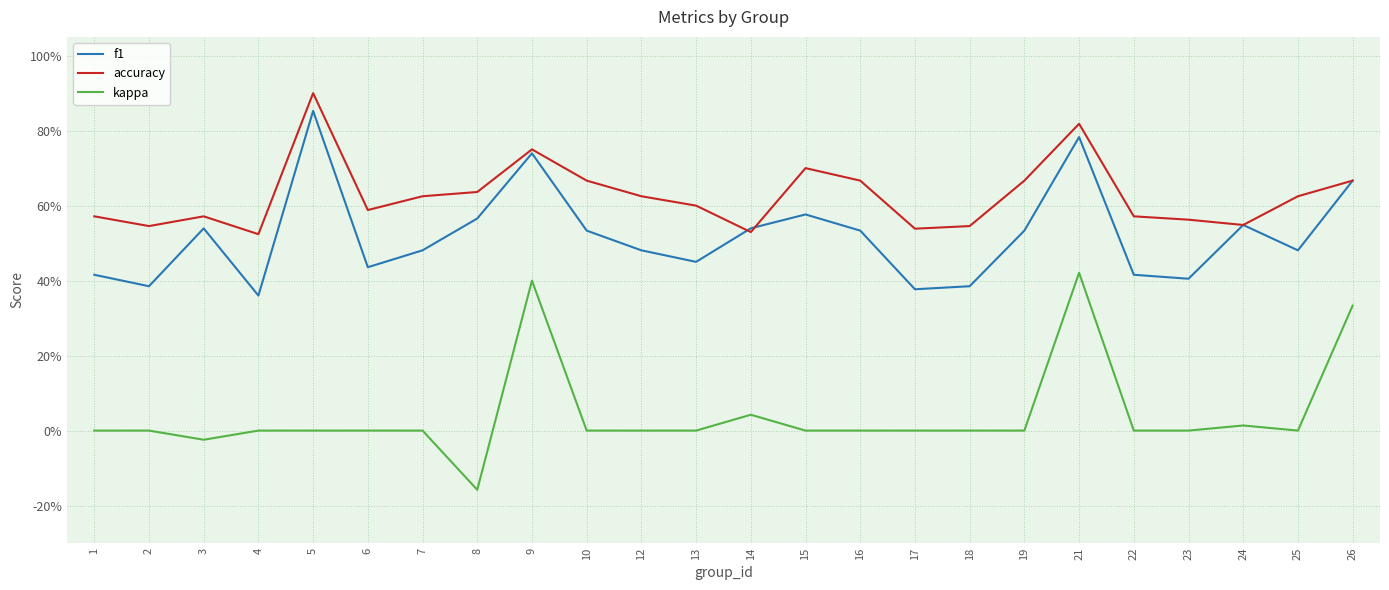

At which category does f1 reach its first local valley?

2